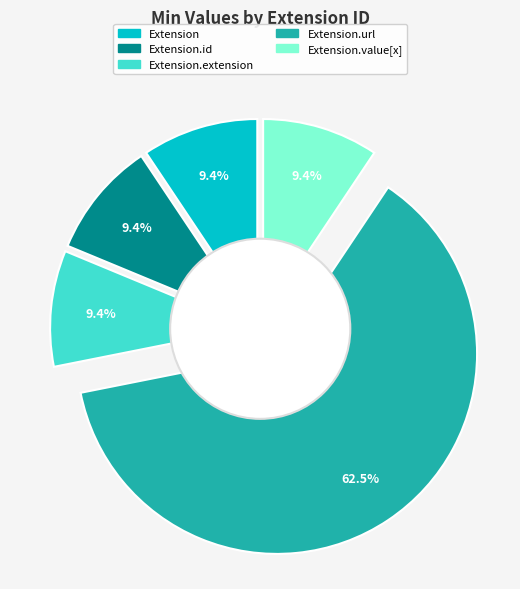

Which category has the smallest portion of the pie?

Extension